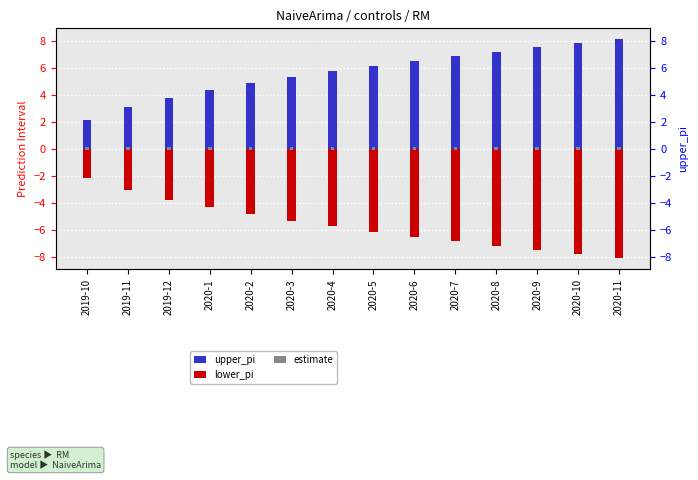

At which category is the sum across all series the highest?

2019-10